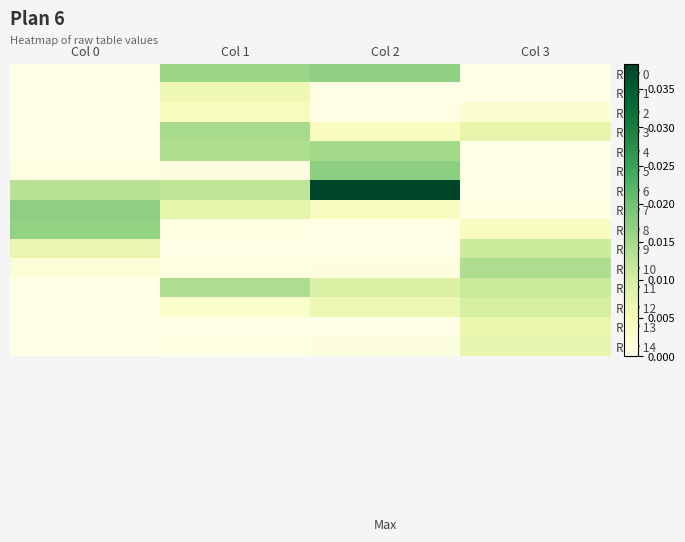

Which series has the largest total across all categories?

Row 6